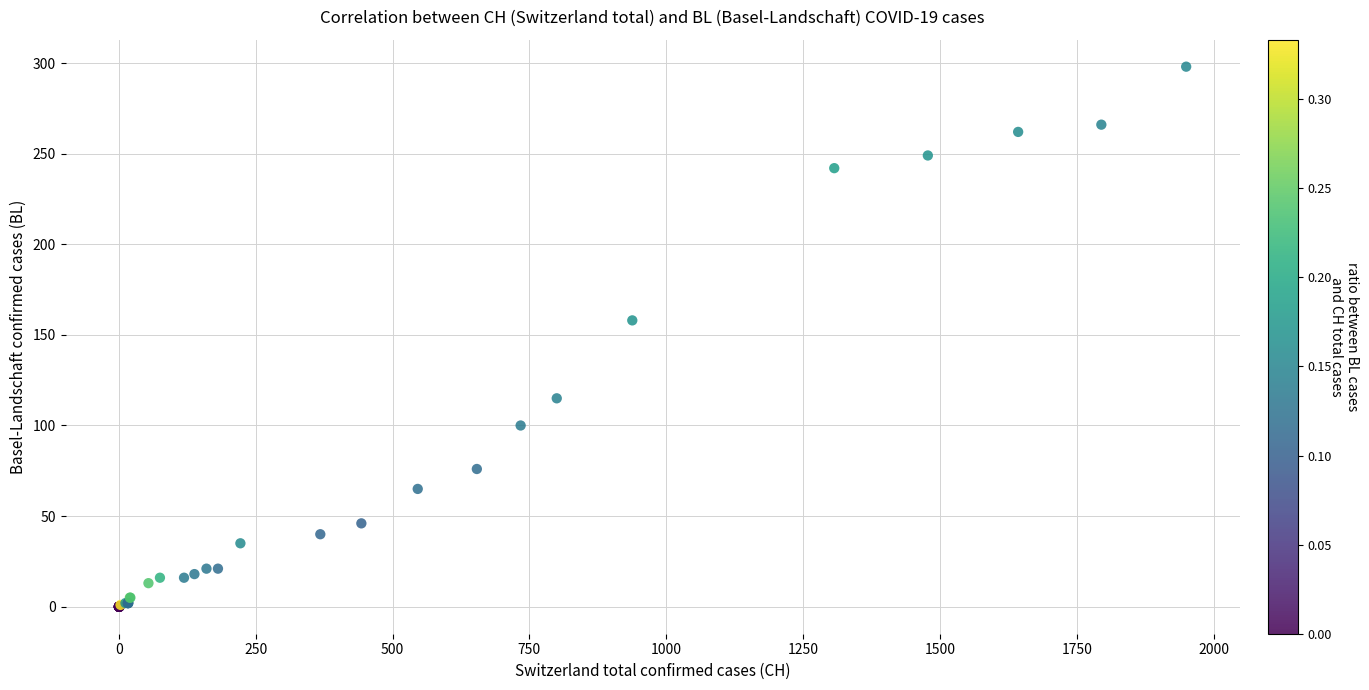

What Y value in the scatter plot is closest to 149?

158